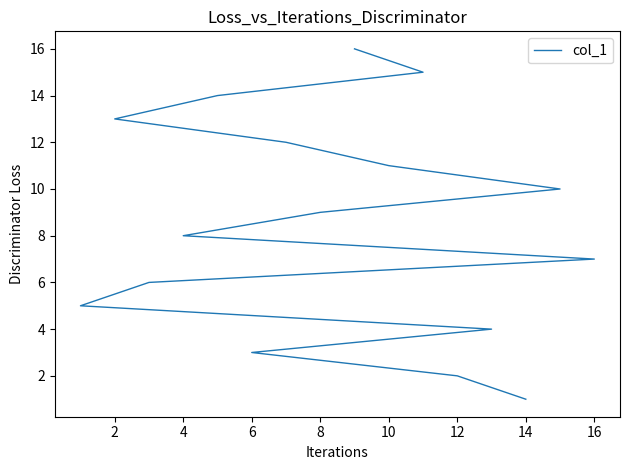

True or false: the data has more than 1 interior local peaks.

False